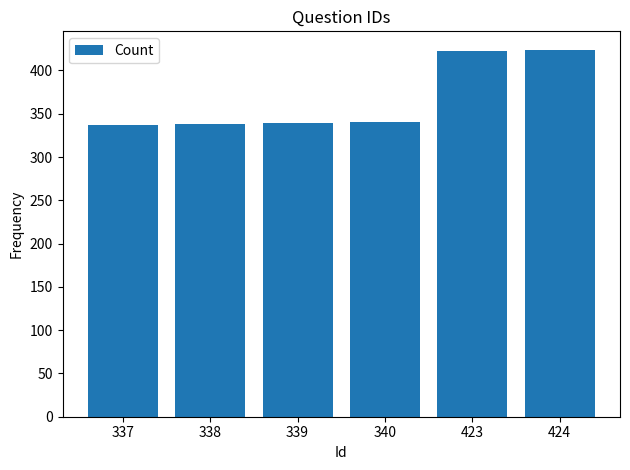

Which has a higher value, 423 or 339?

423